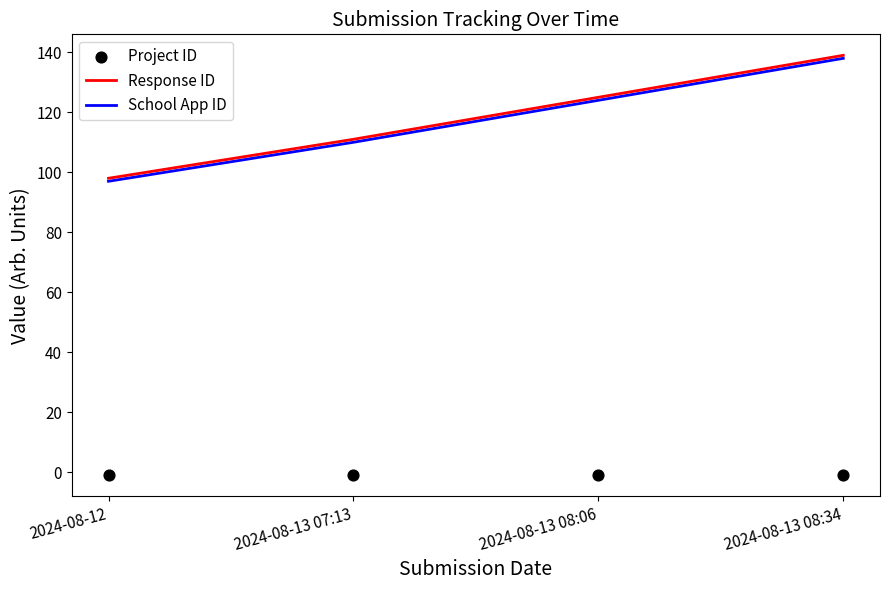

What is the total value across all series at 2024-08-13 07:13?

220